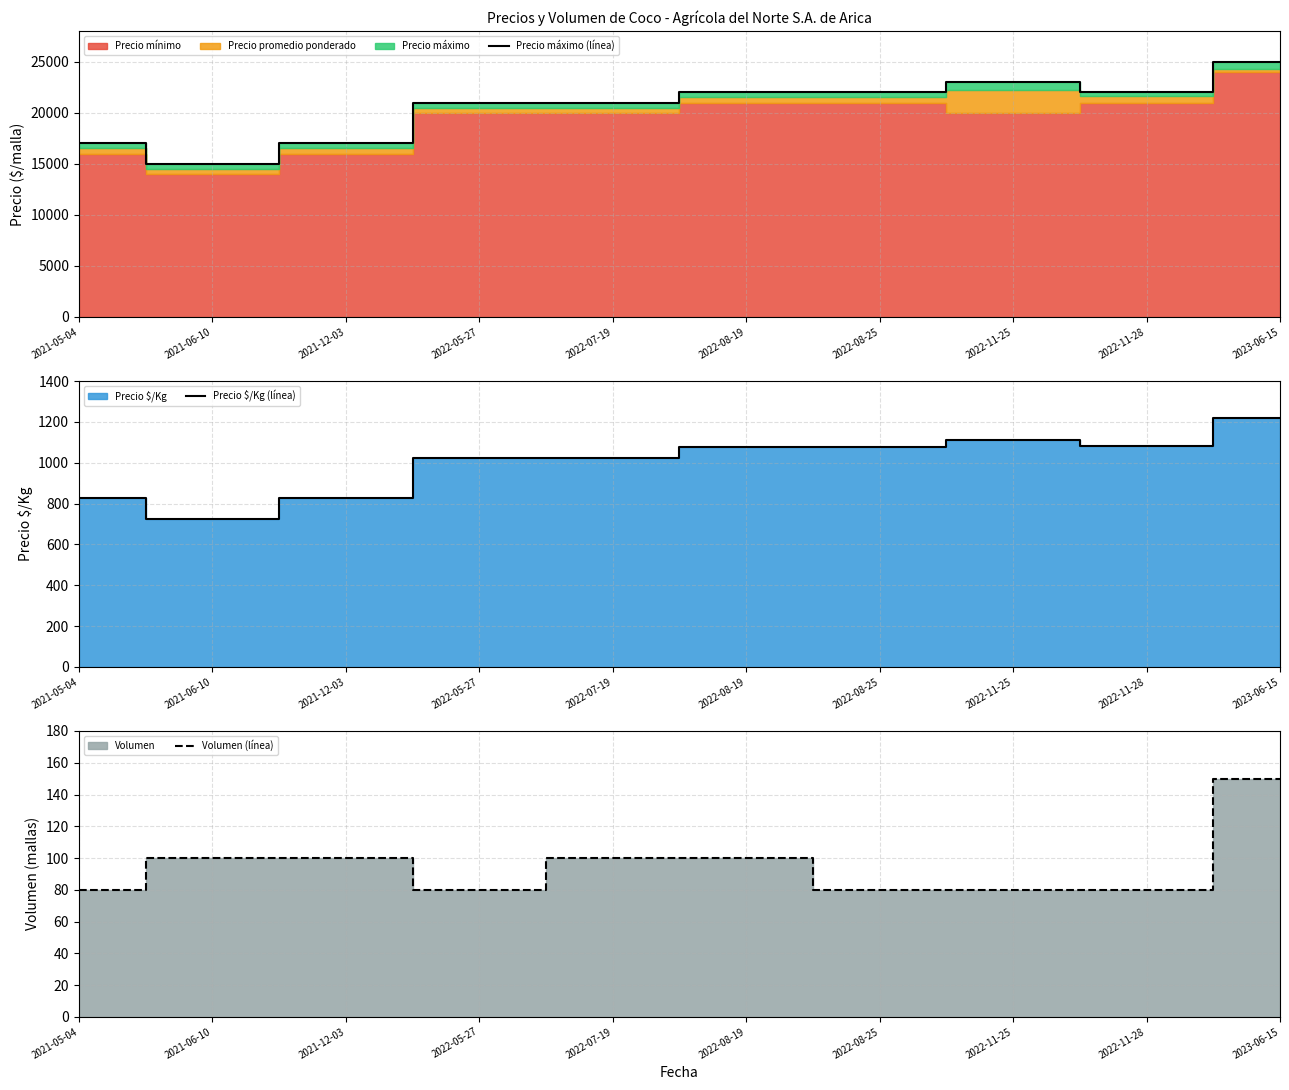

What is the maximum value shown in the chart?

25000